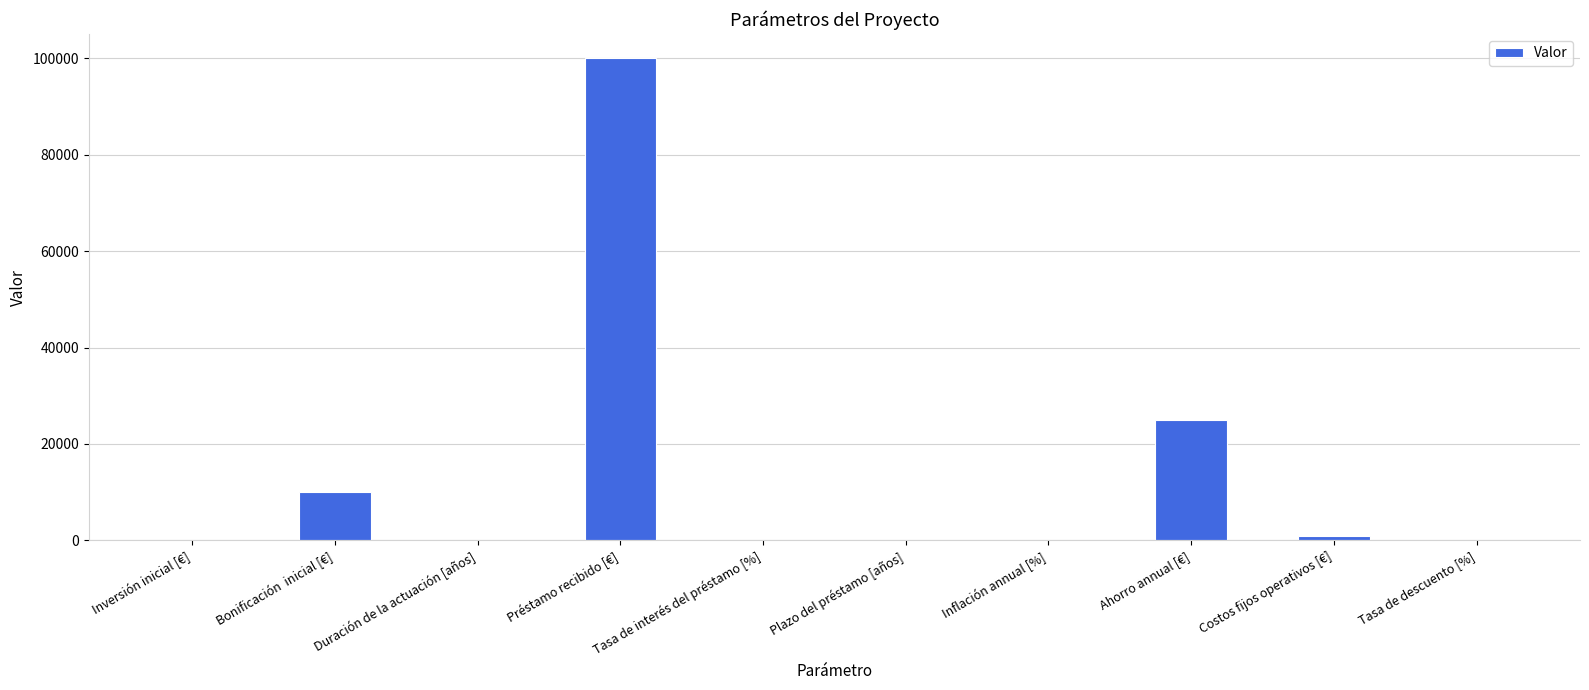

What is the approximate value at Bonificación  inicial [€]?

10000